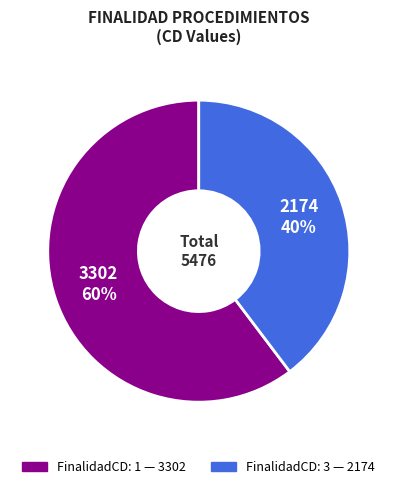

To the nearest percent, what is the average slice percentage?

50%